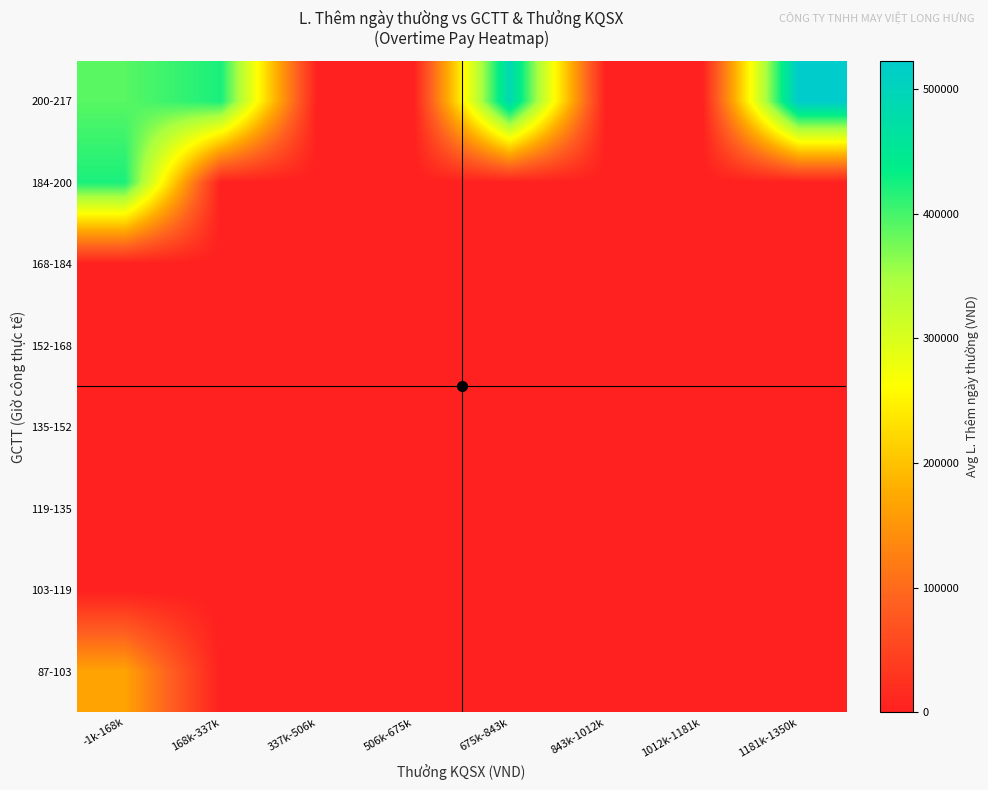

How many distinct data groups are displayed?

8